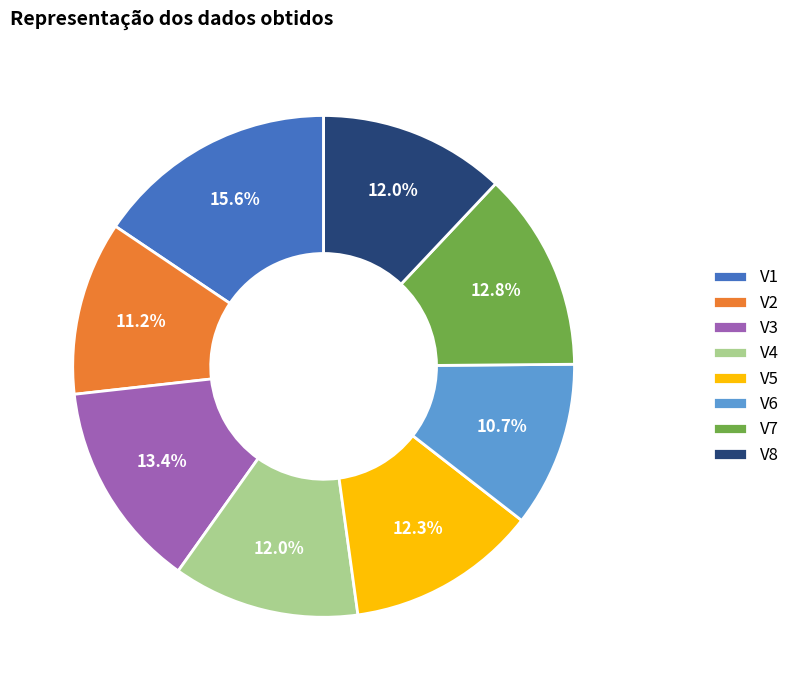

The V7 slice represents 2% of the pie. True or false?

False